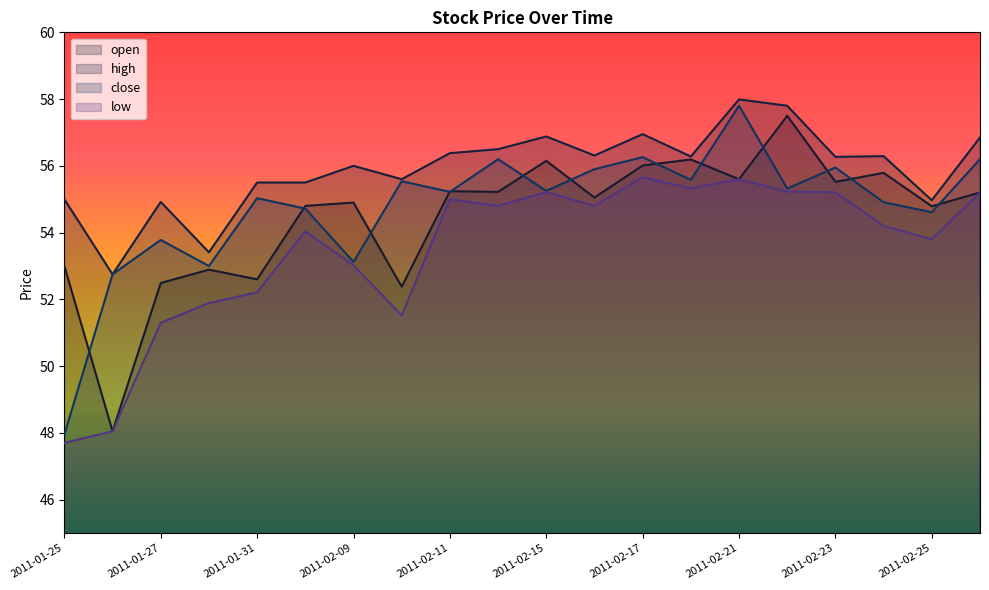

Which has a higher value, 2011-02-28 or 2011-01-26?

2011-02-28